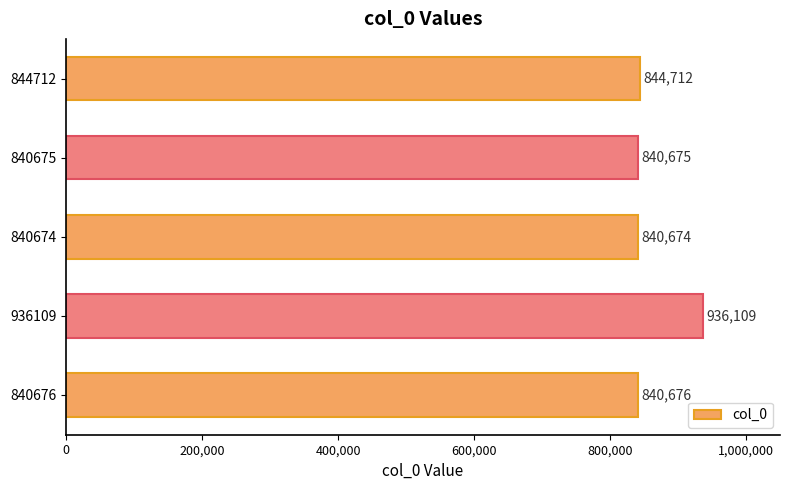

Where is the data nearest to the value 888391?

844712